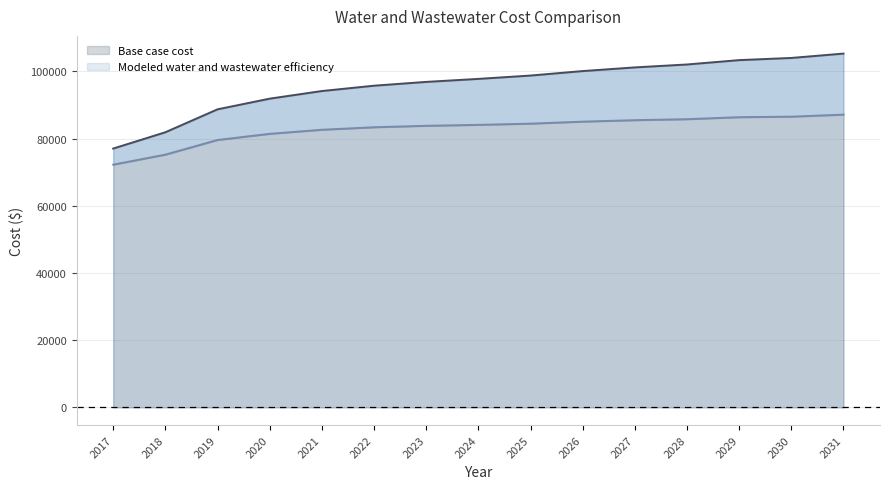

What is the value of the Base case cost point at the 5th from the left?

94181.8